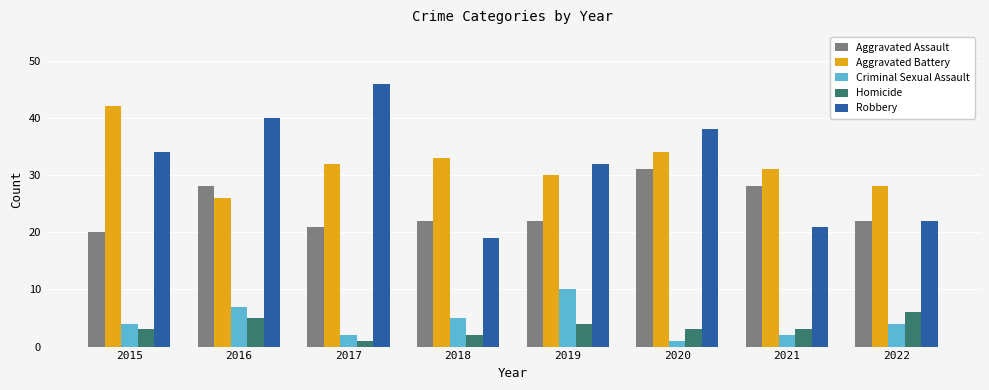

Which category has the lowest value in the Aggravated Battery series?

2016